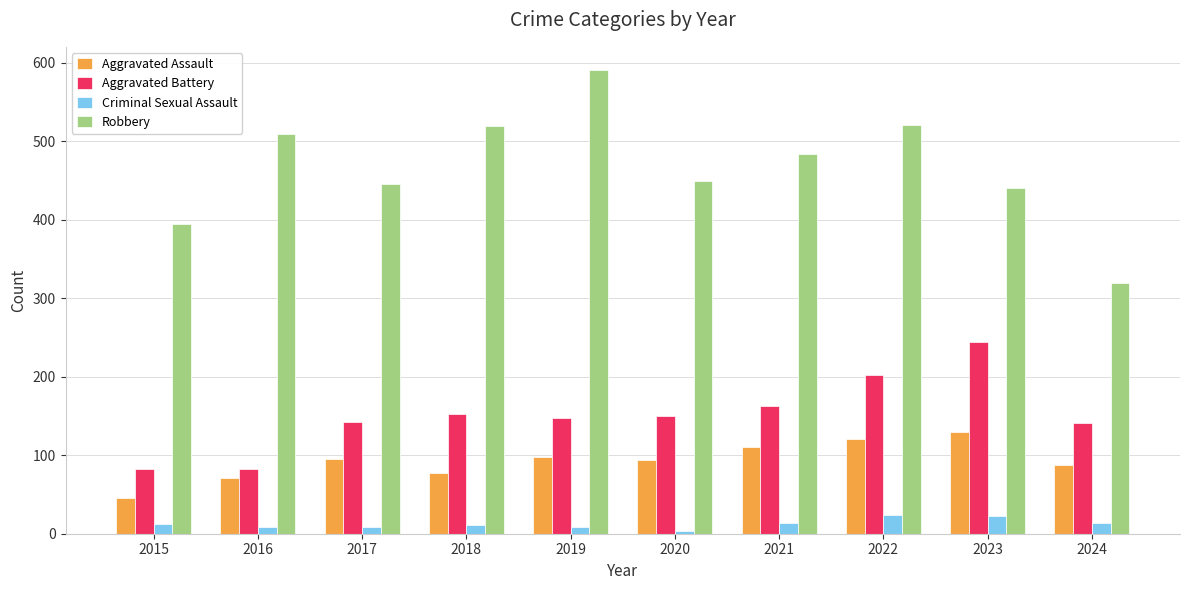

List the series in order of their peak value, highest first.

Robbery, Aggravated Battery, Aggravated Assault, Criminal Sexual Assault